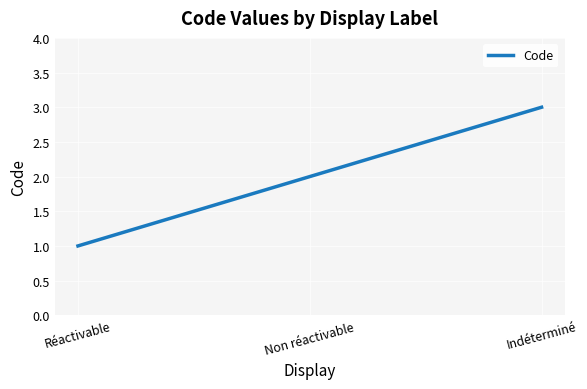

What is the difference between the maximum and minimum values?

2